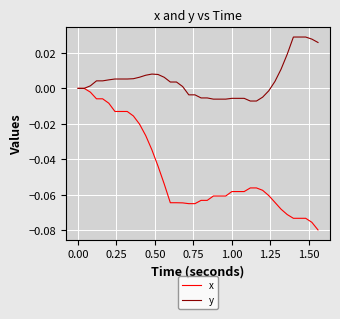

Does the chart display data point markers on the line(s)?

No